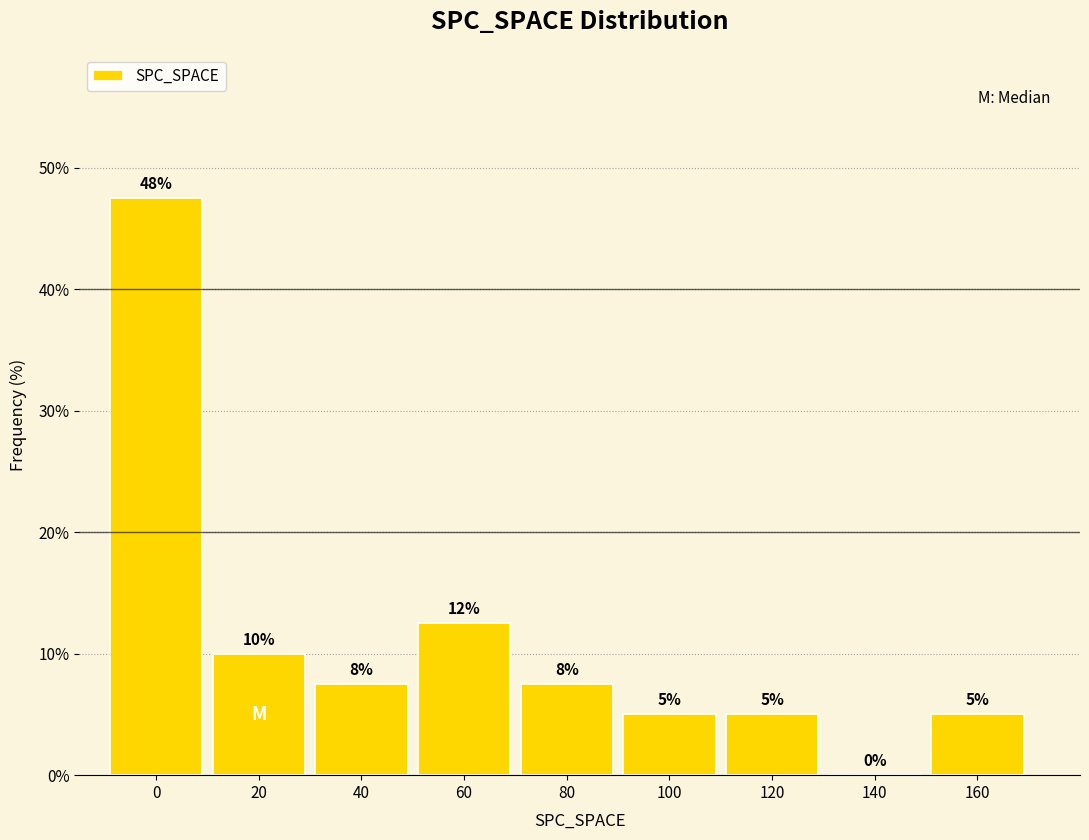

Between 60 and 120, which is larger?

60